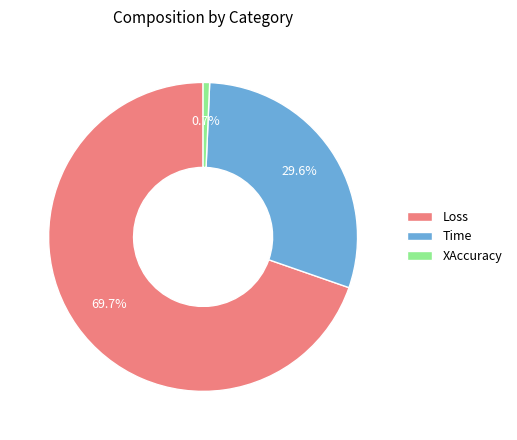

Rank the categories by value from highest to lowest.

Loss, Time, XAccuracy